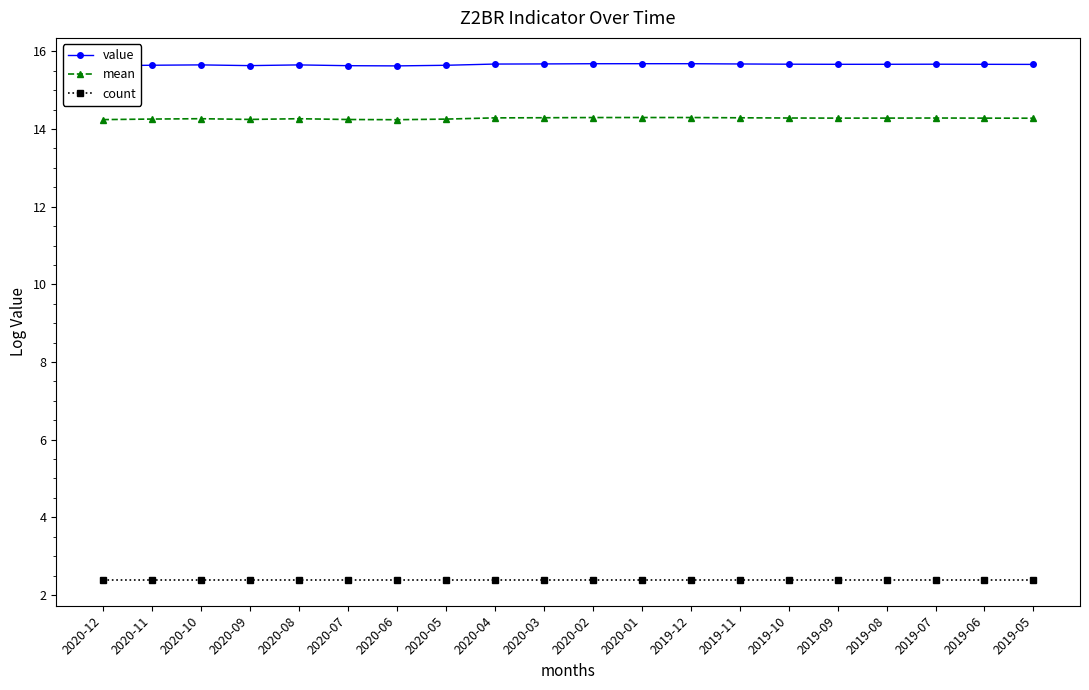

What is the sum of the mean values at 2019-06 and 2020-11?

28.5